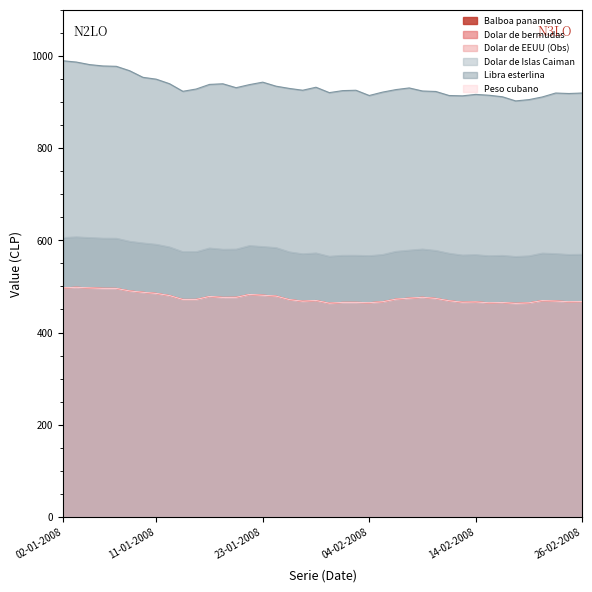

Which series has the largest total across all categories?

Libra esterlina